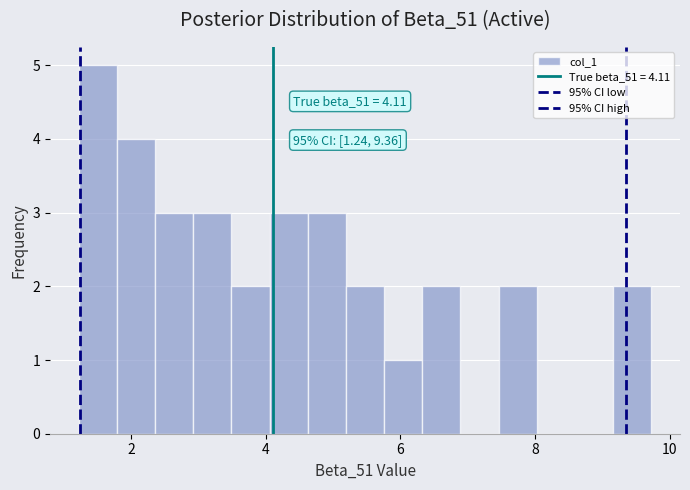

Around what value on the x-axis is the tallest bar? Give the approximate position of its centre, as read against the axis.

1.6